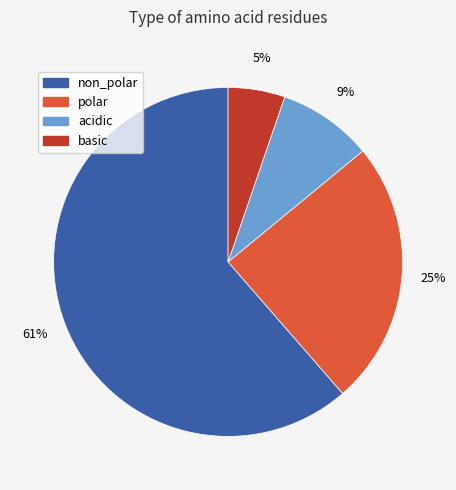

Which category accounts for the majority?

non_polar